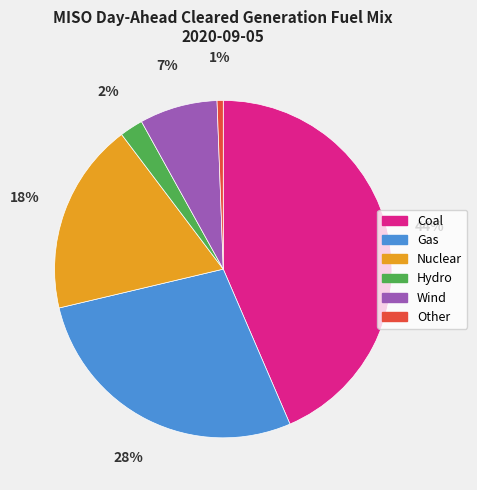

What percentage is the Hydro slice, to the nearest percent?

2%